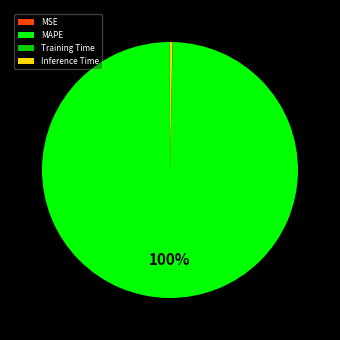

What percentage is the MAPE slice, to the nearest percent?

100%